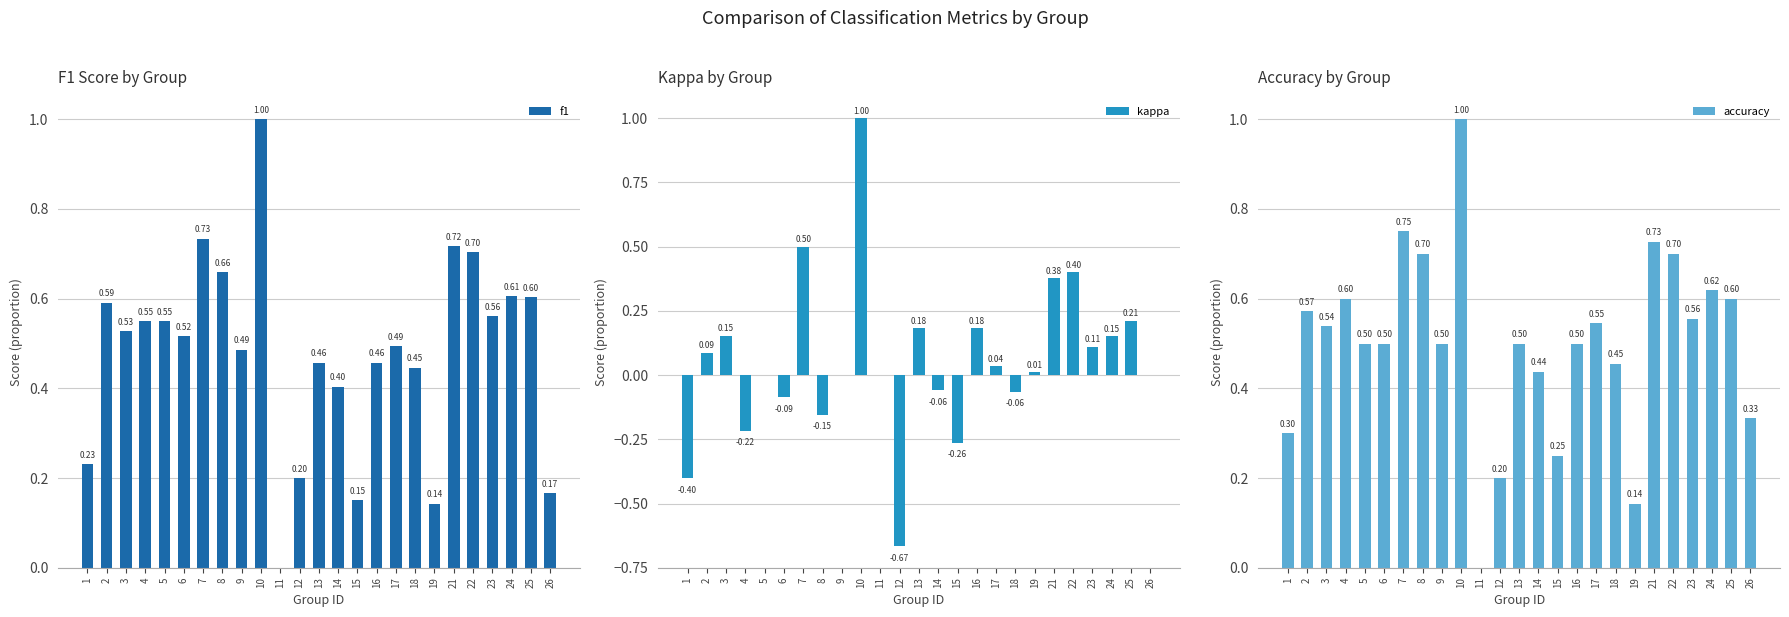

Reading right to left, list all the values displayed in this chart.

f1: 0.2	0.6	0.6	0.6	0.7	0.7	0.1	0.4	0.5	0.5	0.2	0.4	0.5	0.2	0.0	1.0	0.5	0.7	0.7	0.5	0.5	0.6	0.5	0.6	0.2
kappa: 0.0	0.2	0.2	0.1	0.4	0.4	0.0	-0.1	0.0	0.2	-0.3	-0.1	0.2	-0.7	0.0	1.0	0.0	-0.2	0.5	-0.1	0.0	-0.2	0.2	0.1	-0.4
accuracy: 0.3	0.6	0.6	0.6	0.7	0.7	0.1	0.5	0.5	0.5	0.2	0.4	0.5	0.2	0.0	1.0	0.5	0.7	0.8	0.5	0.5	0.6	0.5	0.6	0.3